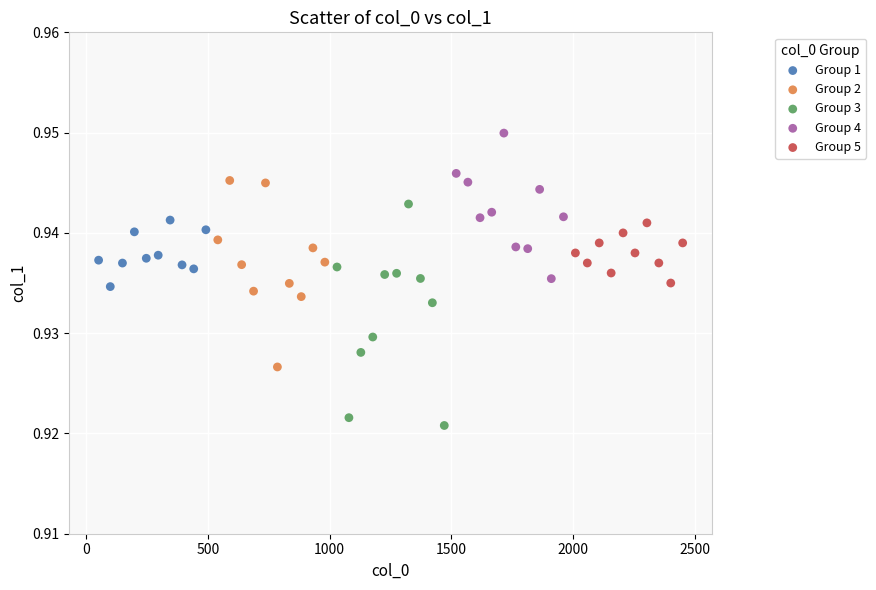

Which series contains the highest Y value?

Group 4